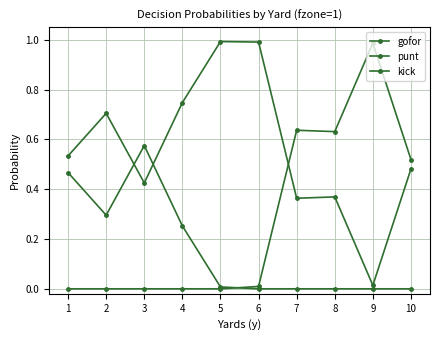

Reading left to right, transcribe all the data shown in this chart.

gofor: 1=0.5	2=0.7	3=0.4	4=0.7	5=1.0	6=1.0	7=0.4	8=0.4	9=0.0	10=0.5
punt: 1=0.5	2=0.3	3=0.6	4=0.3	5=0.0	6=0.0	7=0.0	8=0.0	9=0.0	10=0.0
kick: 1=0.0	2=0.0	3=0.0	4=0.0	5=0.0	6=0.0	7=0.6	8=0.6	9=1.0	10=0.5